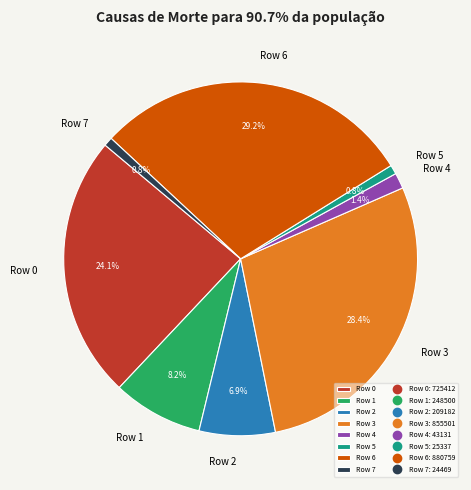

How many segments does this pie chart have?

8